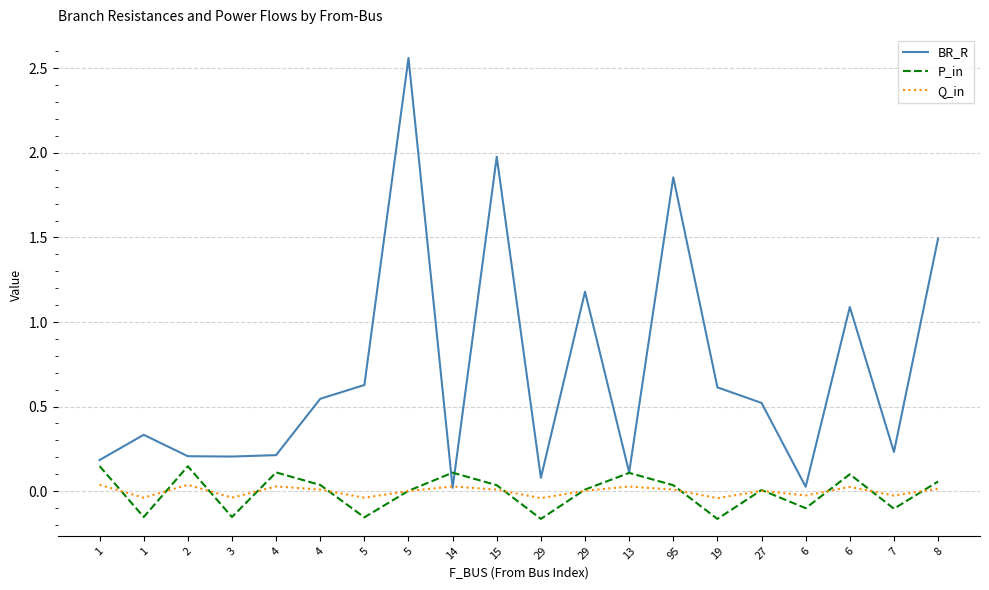

The P_in series shows 0.1 at 8. True or false?

False